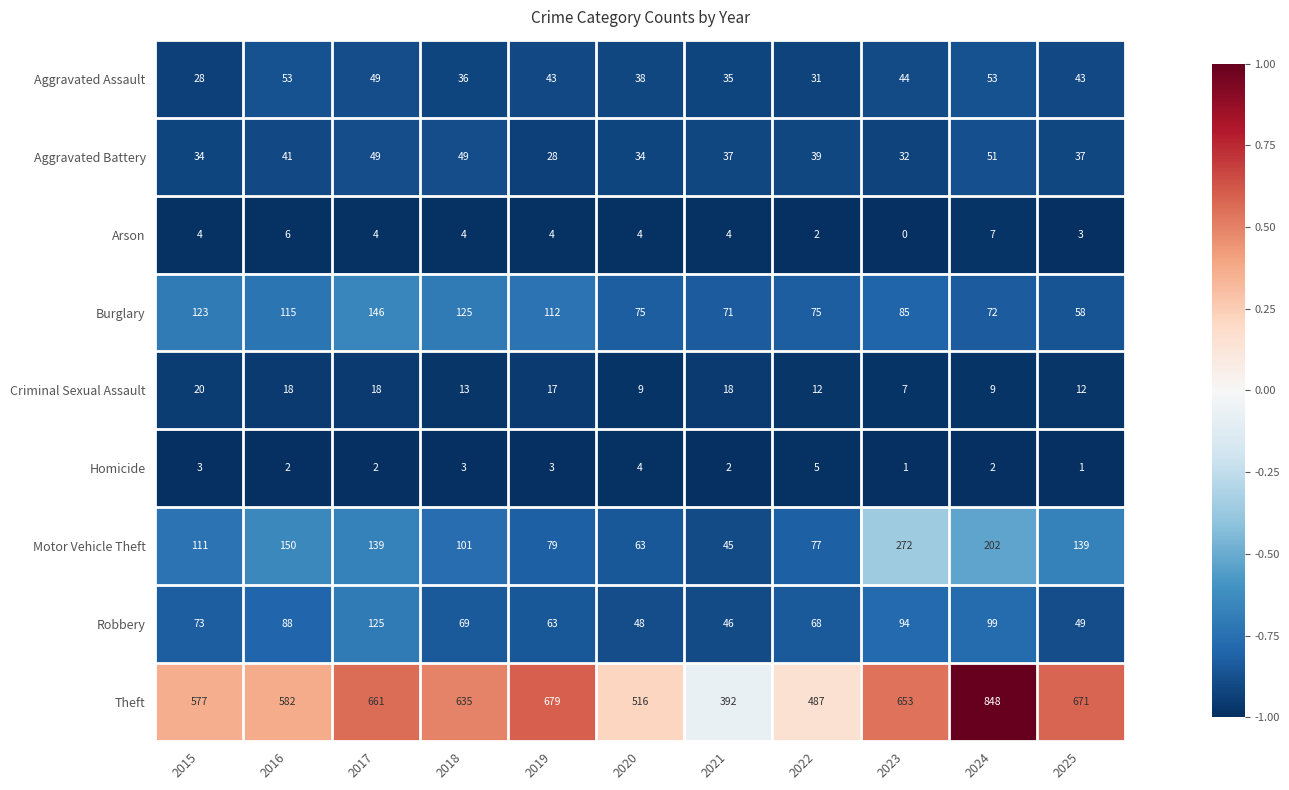

What is the maximum value for Homicide?

5